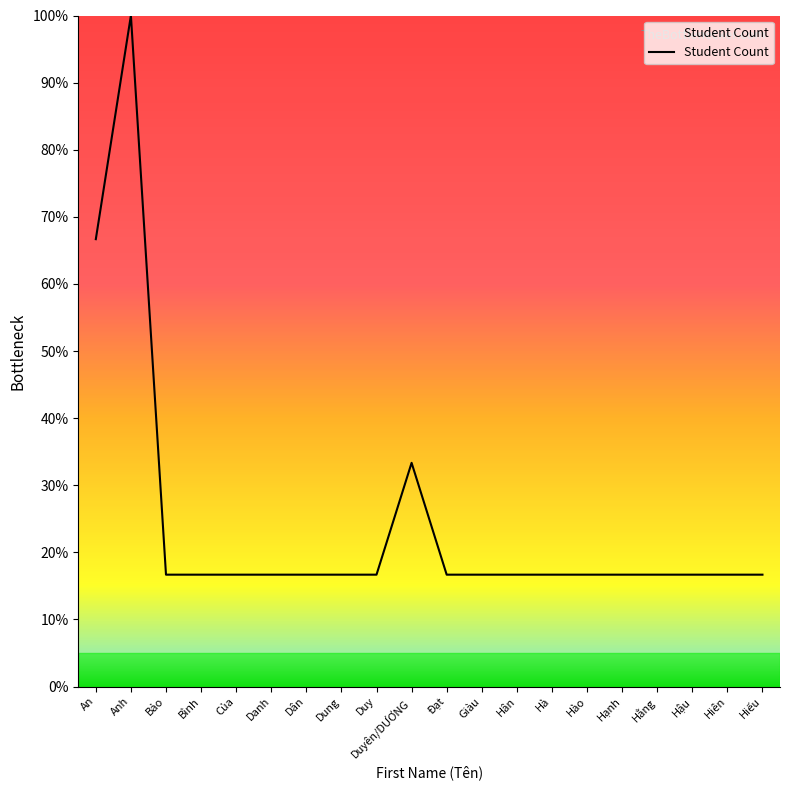

What is the smallest value displayed?

16.7